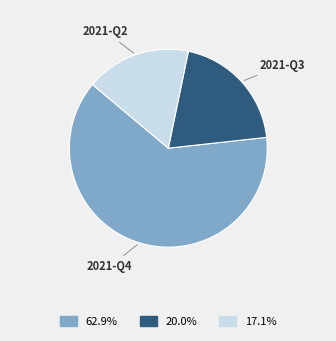

Does any single category account for the majority?

Yes